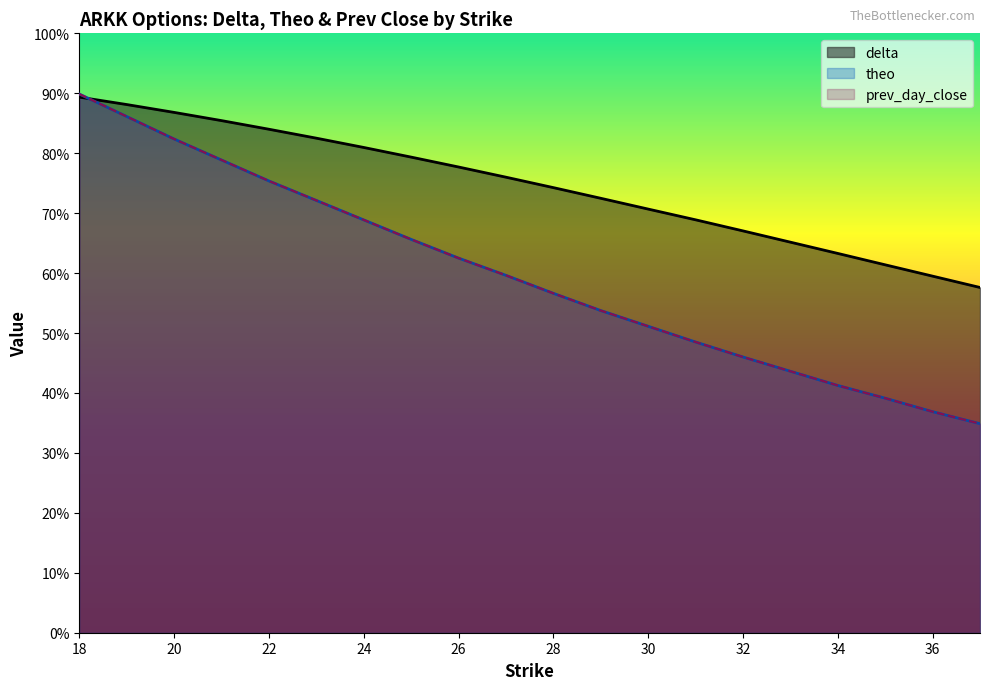

What are all the series names shown in the legend?

delta, theo, prev_day_close